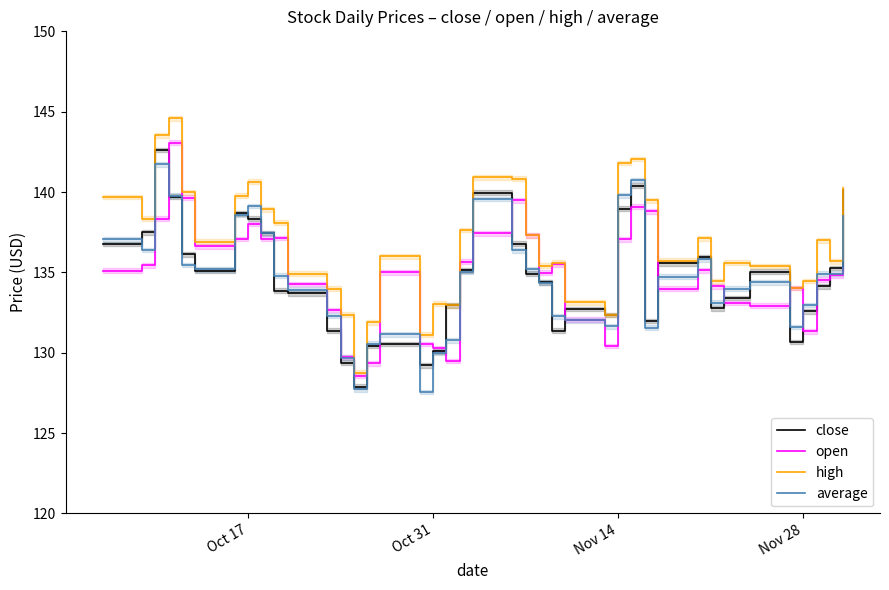

Which series has the largest range (max minus min)?

high